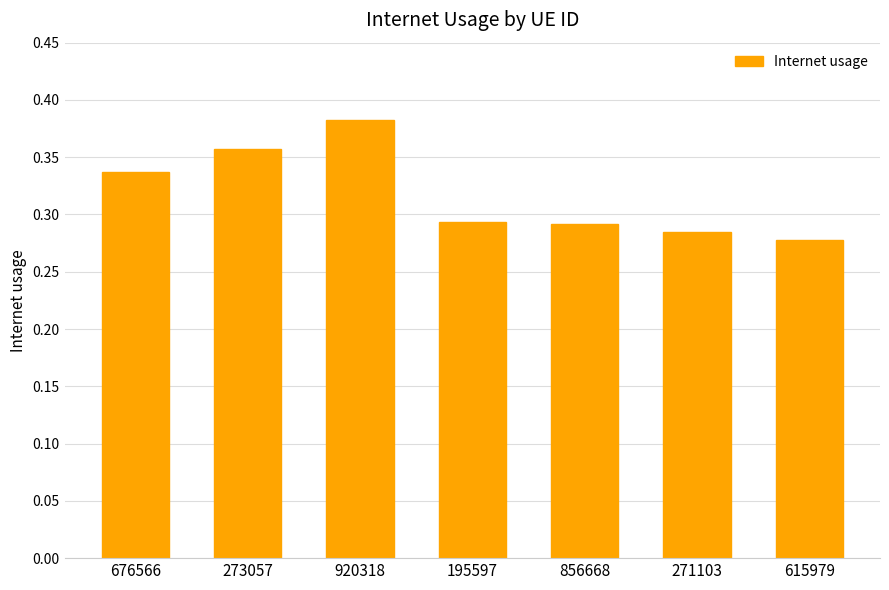

What is the label of the 4th bar from the left?

195597